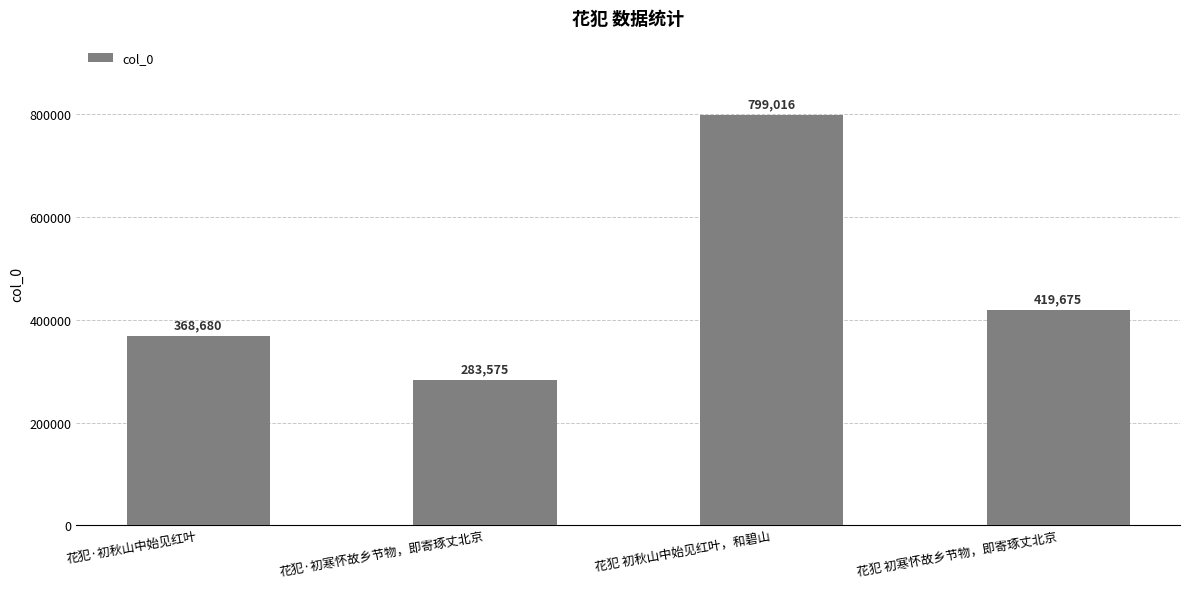

Is it true that the value at 花犯·初寒怀故乡节物，即寄琢丈北京 is 68337?

False